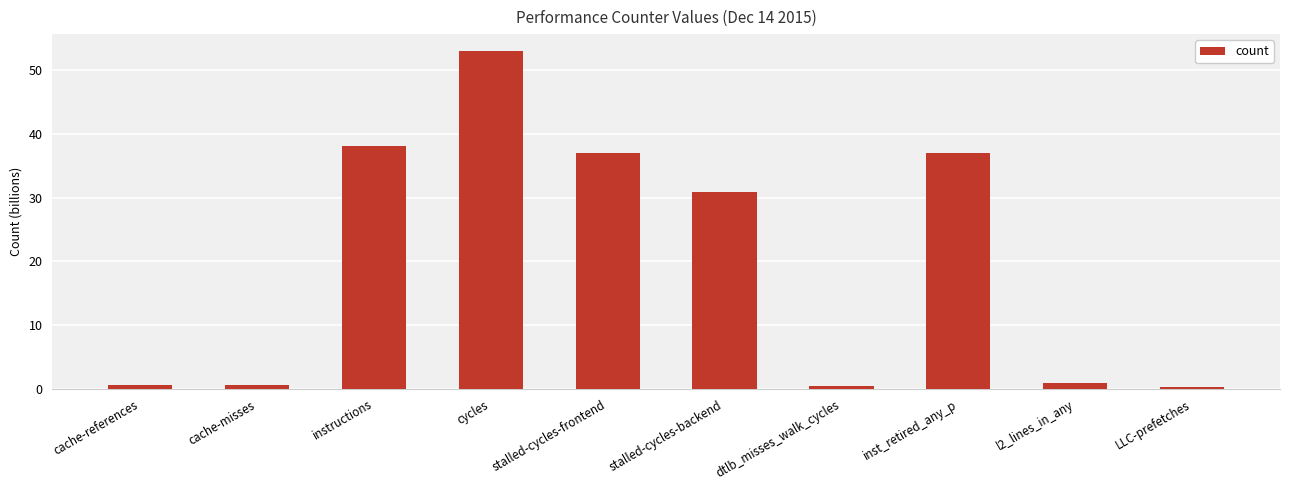

What is the greatest value displayed?

53.0